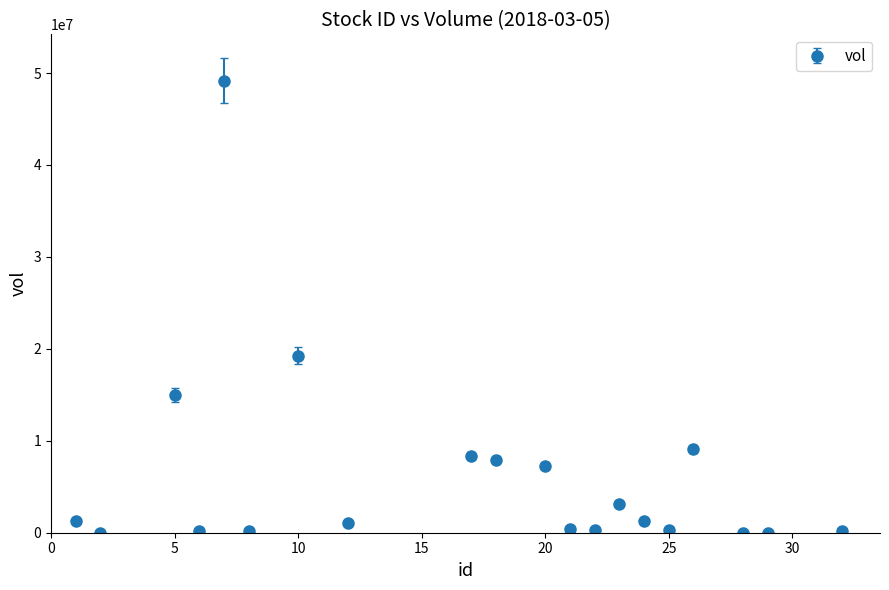

What is the difference between the second highest and minimum values?

19255500